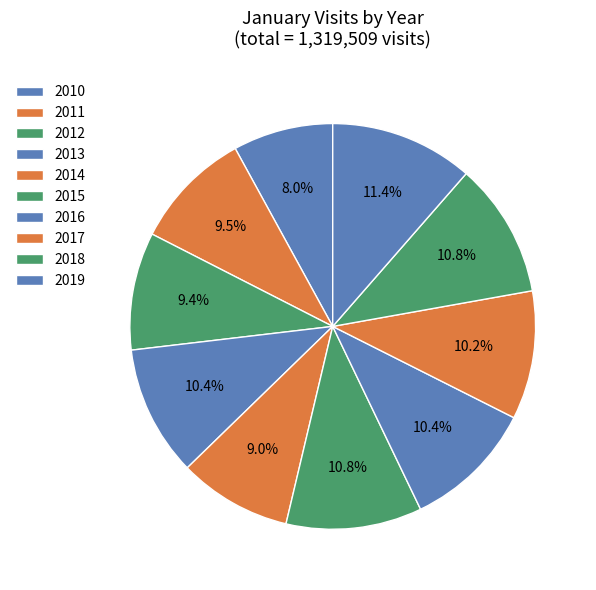

To the nearest percent, what portion does 2014 represent?

9%